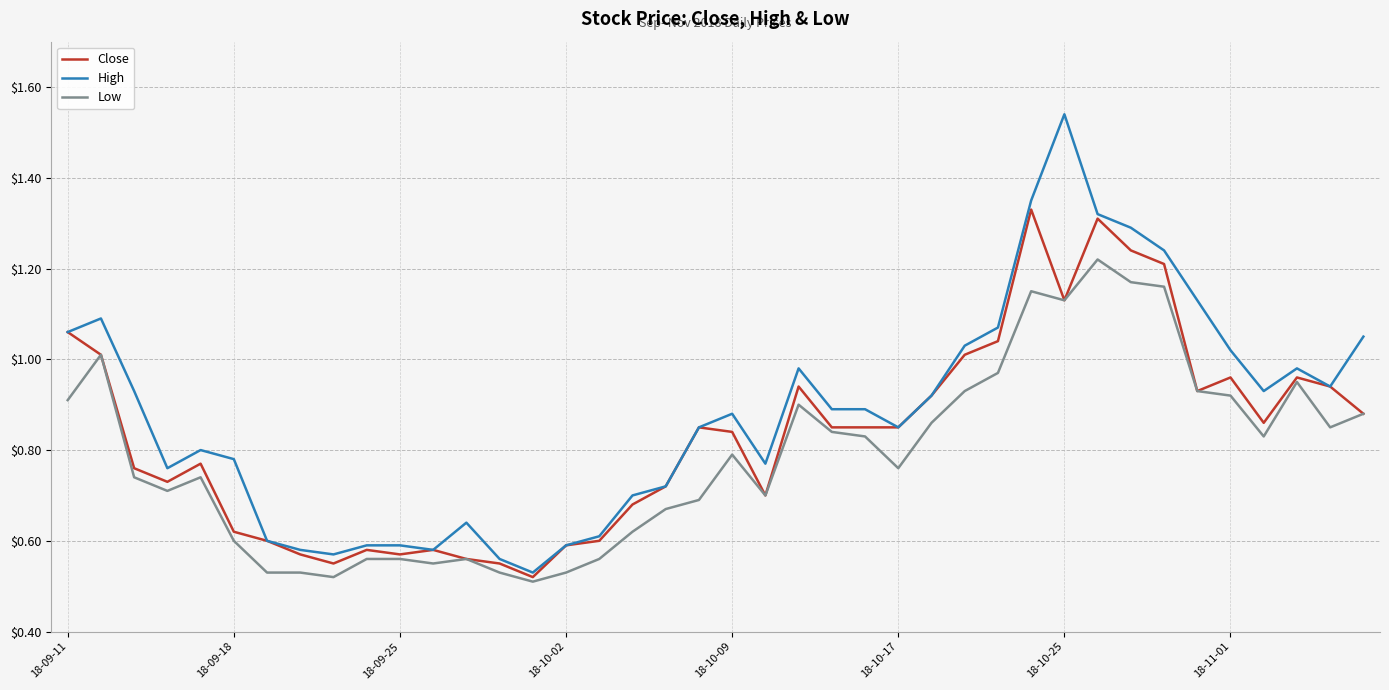

Is this an area chart (filled region under the line)?

No